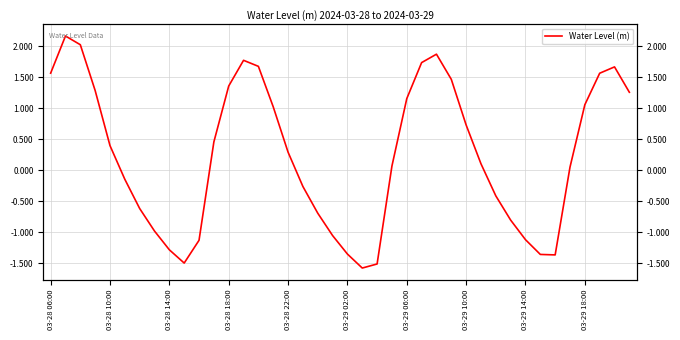

Is it true that the value at 03-29 18:00 is 1.6?

False